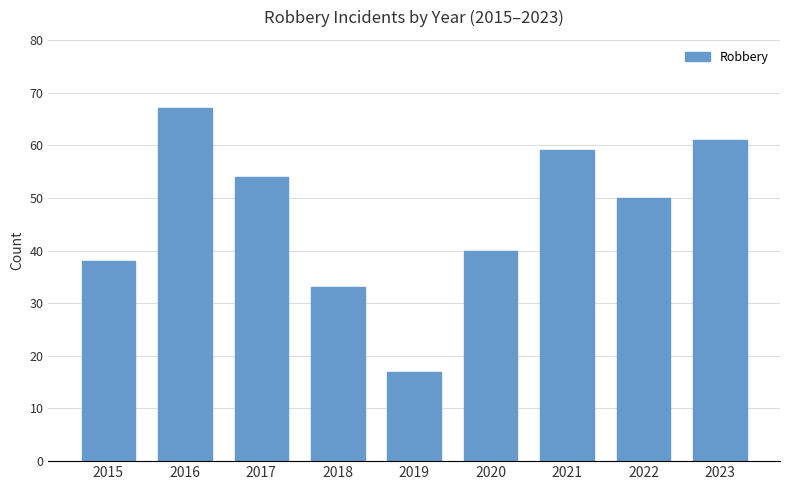

At which label is the value closest to 42?

2020